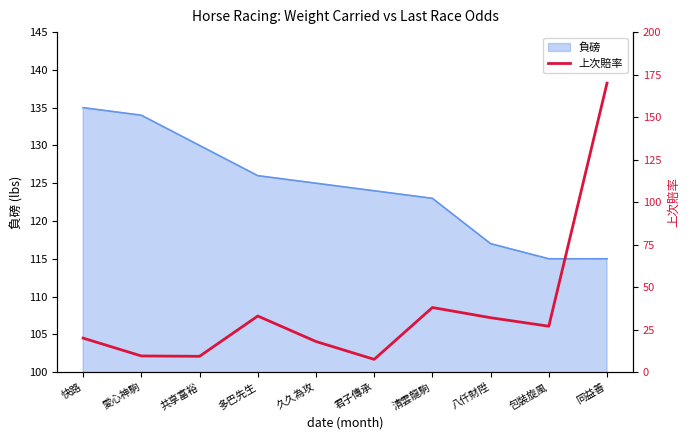

The value at 君子傳承 is 7.5. True or false?

True